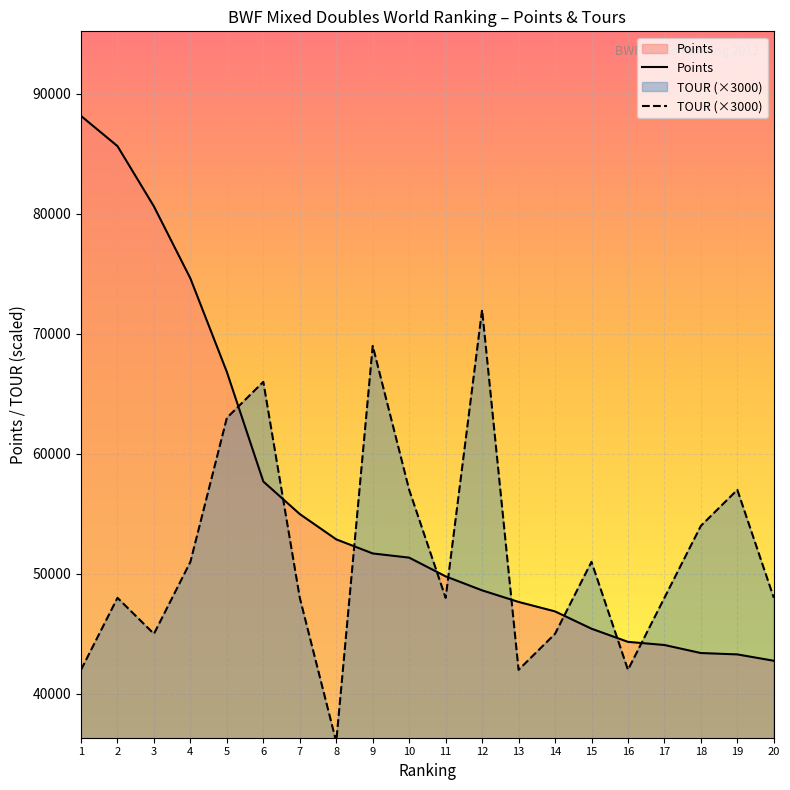

At which label is TOUR closest to 54000?

18